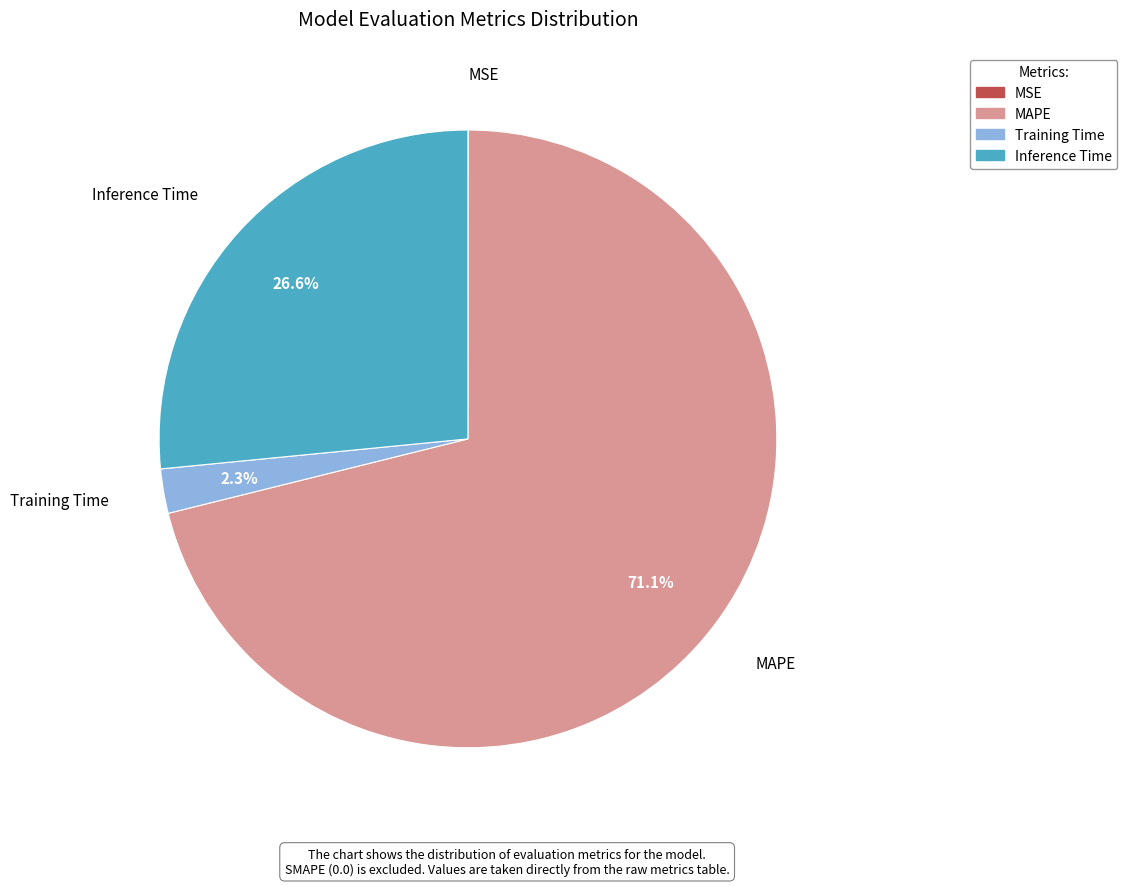

To the nearest percent, what is the average slice percentage?

25%